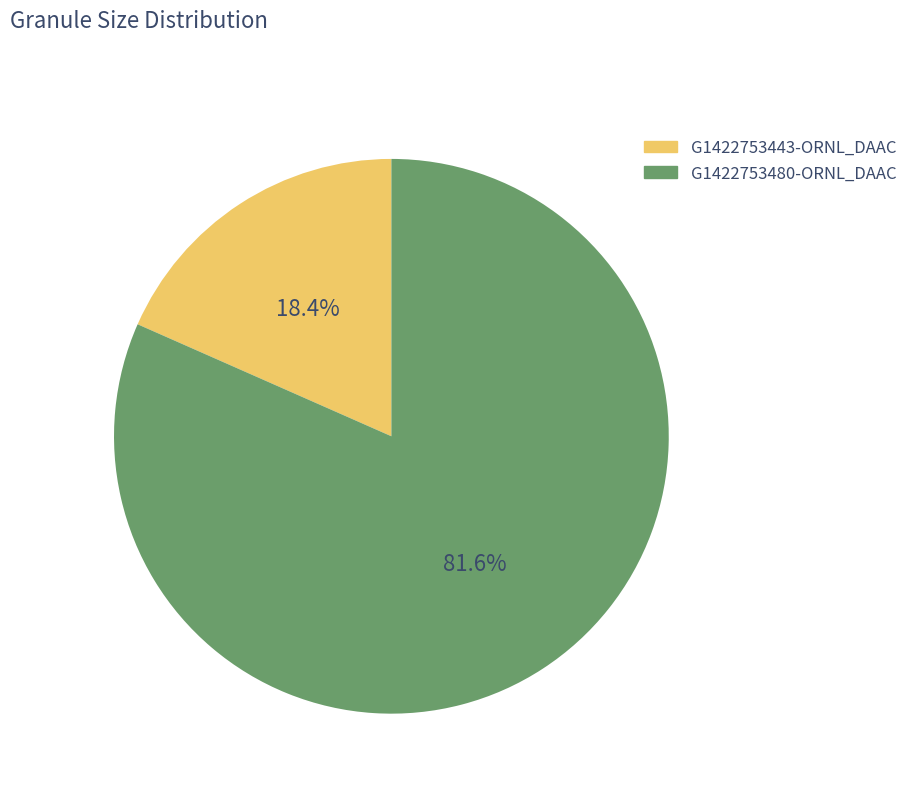

To the nearest percent, what is the difference between the largest and smallest slice percentages?

63%